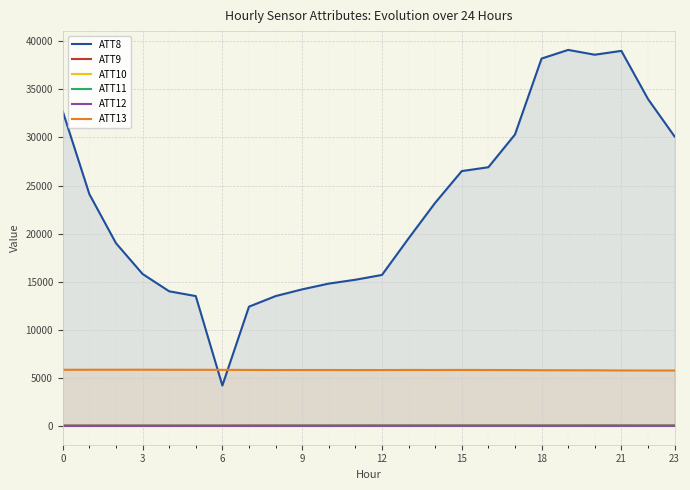

Which series has the widest spread of values?

ATT8